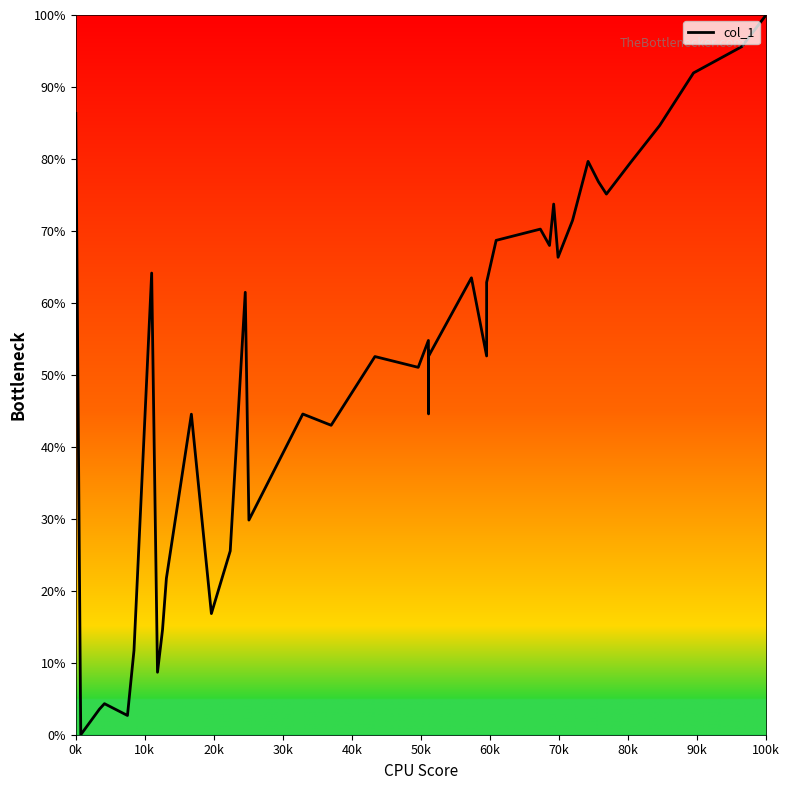

Reading left to right, transcribe all the data shown in this chart.

86.3	0.0	3.6	4.3	2.7	11.7	64.1	8.7	14.6	21.7	44.5	16.8	25.5	61.5	29.8	44.6	43.0	52.5	51.0	54.8	44.6	53.3	52.6	63.5	52.6	62.9	68.7	70.3	68.0	73.7	66.3	71.5	79.7	76.8	75.1	79.5	84.6	91.9	95.6	100.0